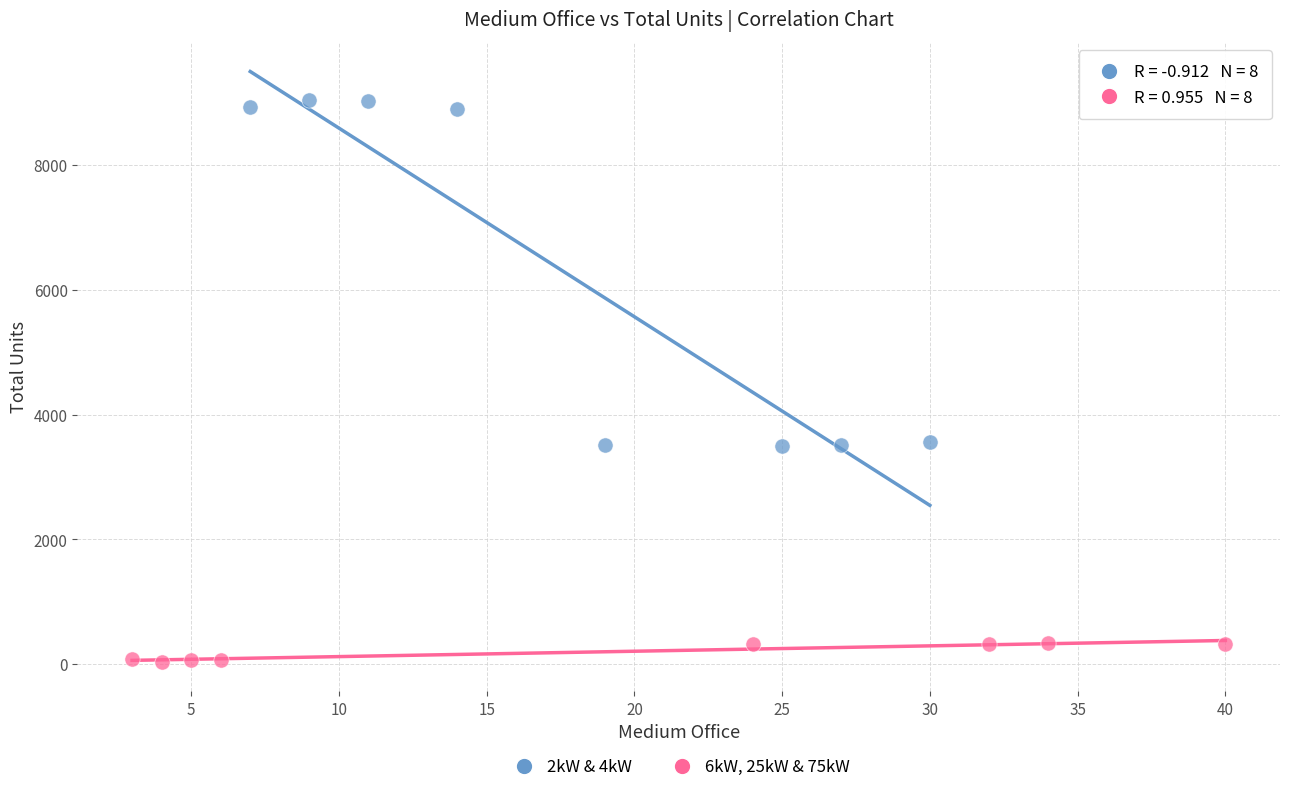

Which series reaches the maximum Y coordinate?

2kW & 4kW